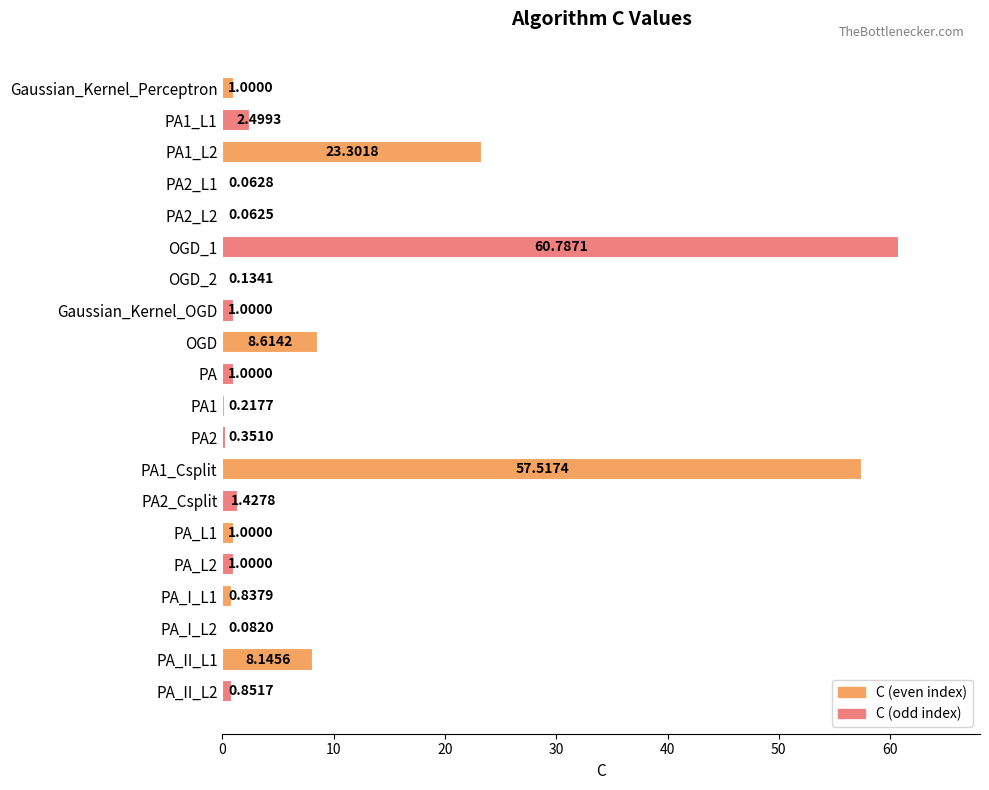

What is the change in value from OGD_2 to PA_L2?

+0.9